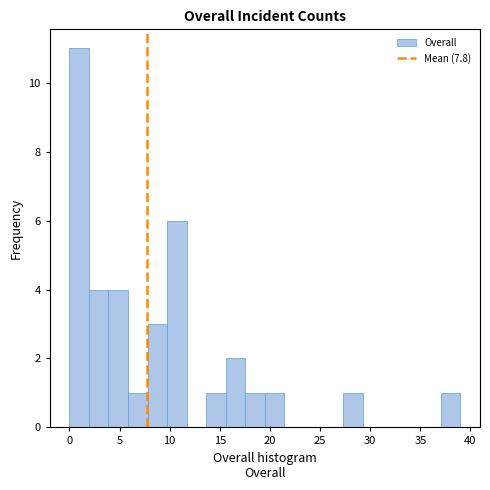

Around what value on the x-axis is the tallest bar? Give the approximate position of its centre, as read against the axis.

1.0